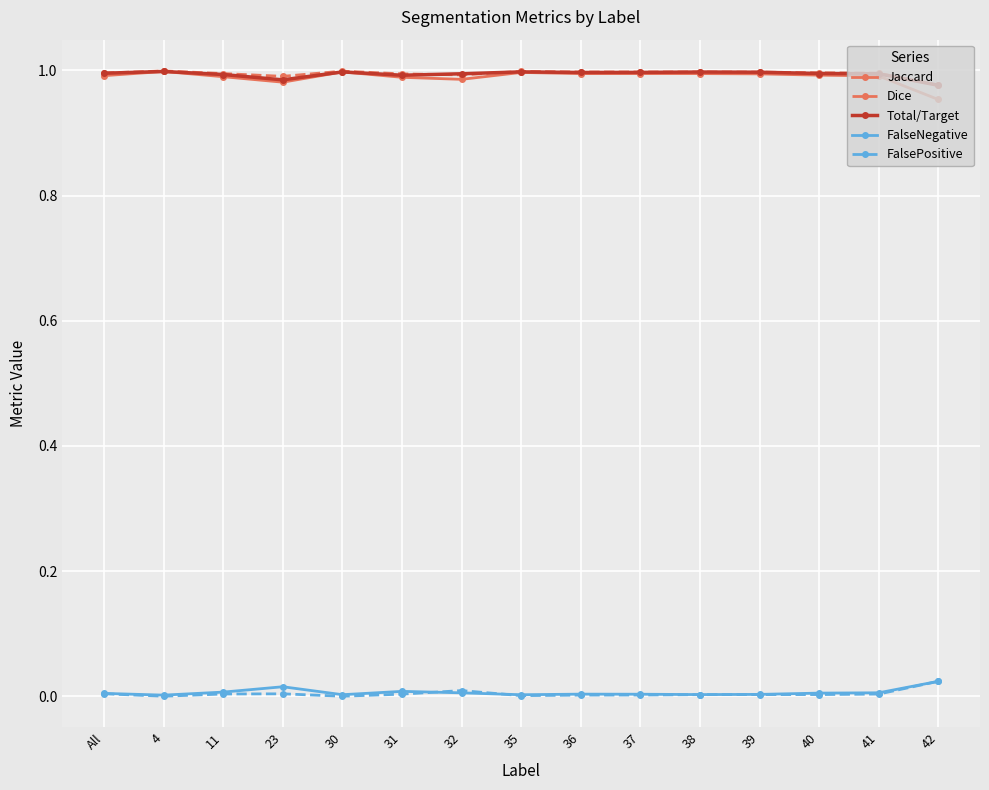

True or false: Total/Target and FalseNegative intersect in this chart.

False